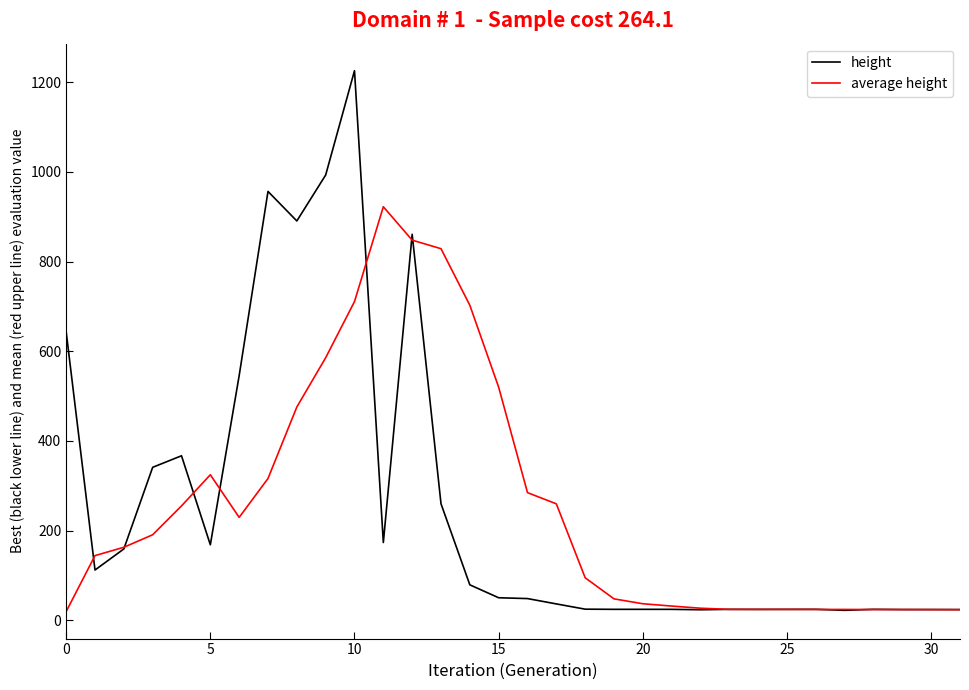

Which series has the widest spread of values?

height